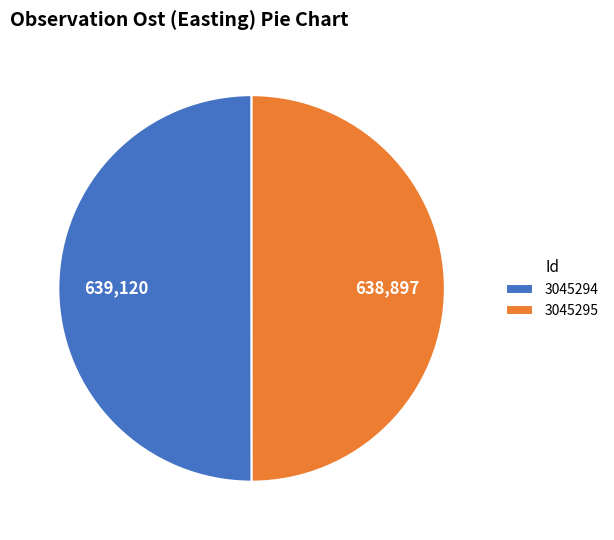

How many slices are in this pie chart?

2